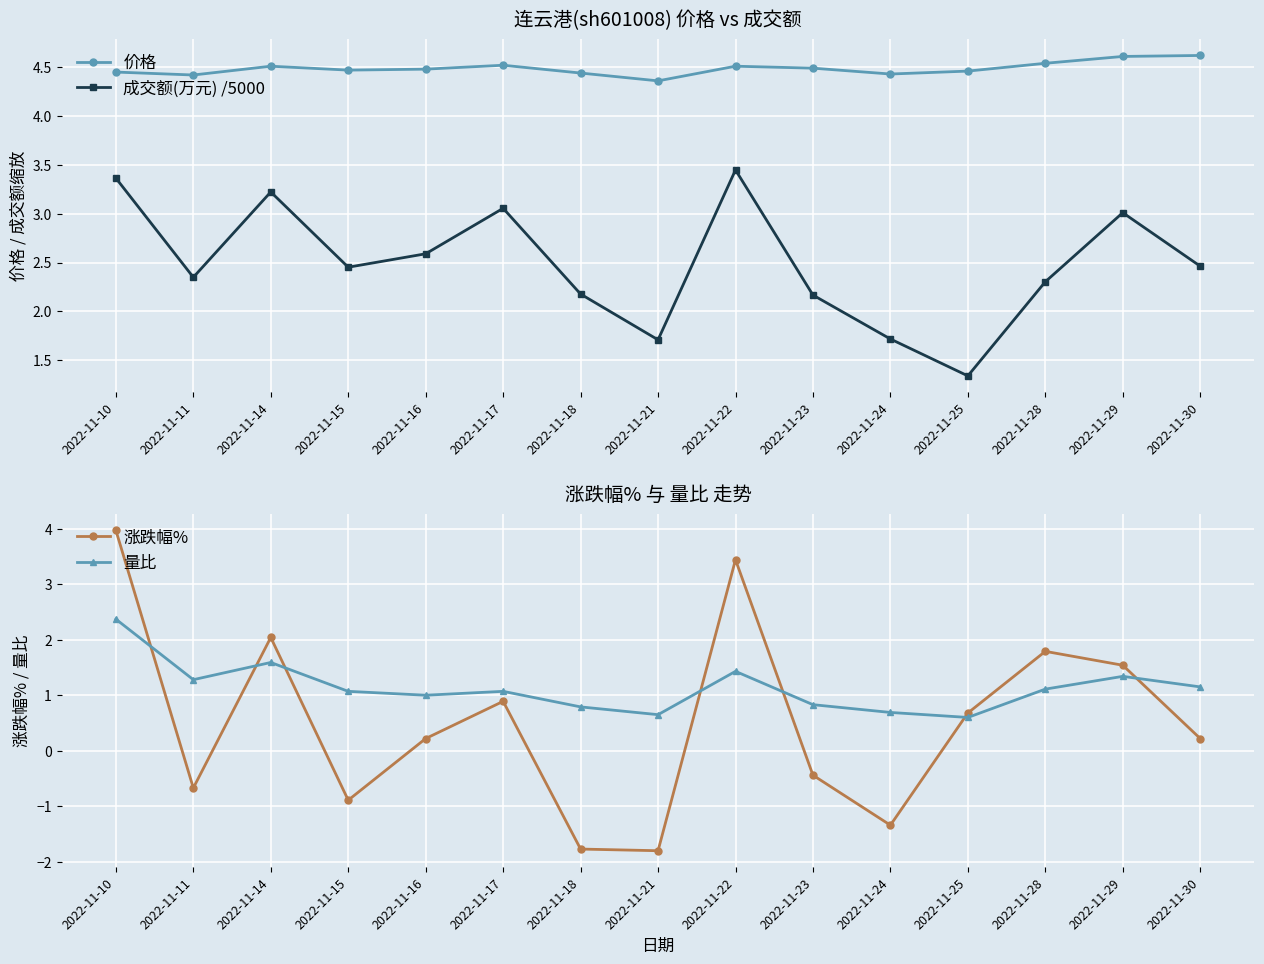

The 涨跌幅% series shows 2.0 at 2022-11-14. True or false?

True